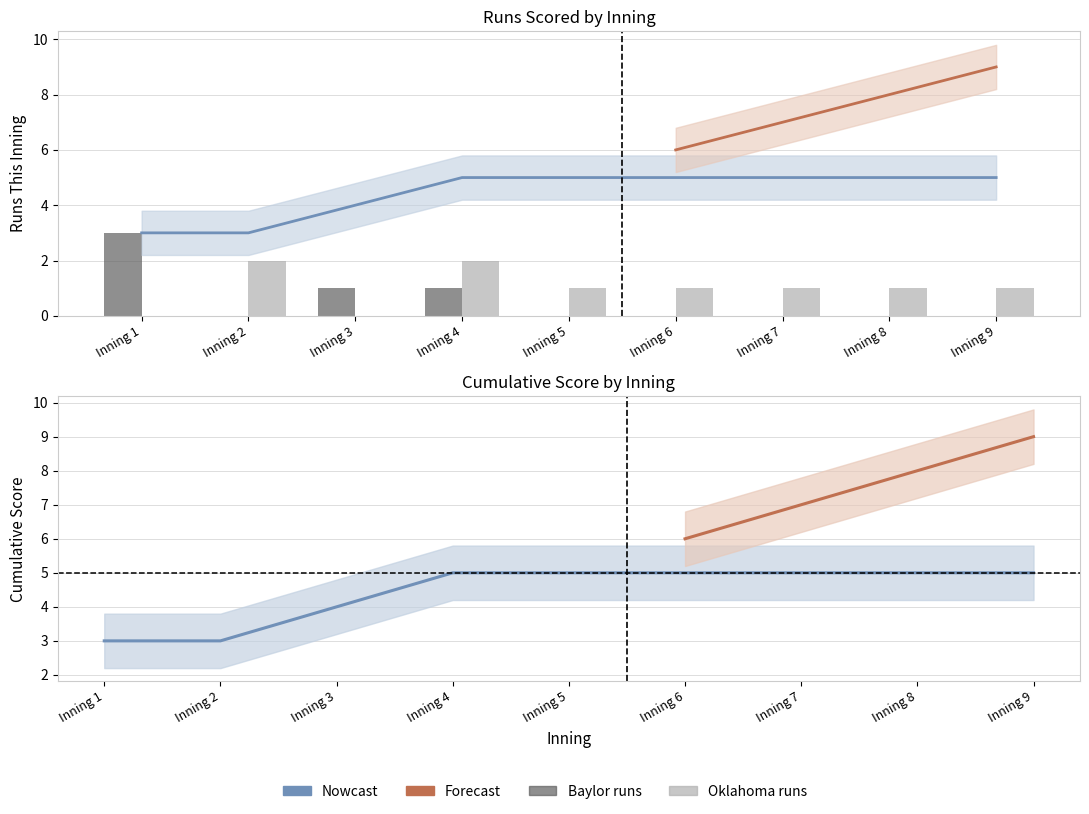

How many values are between 4 and 5?

7